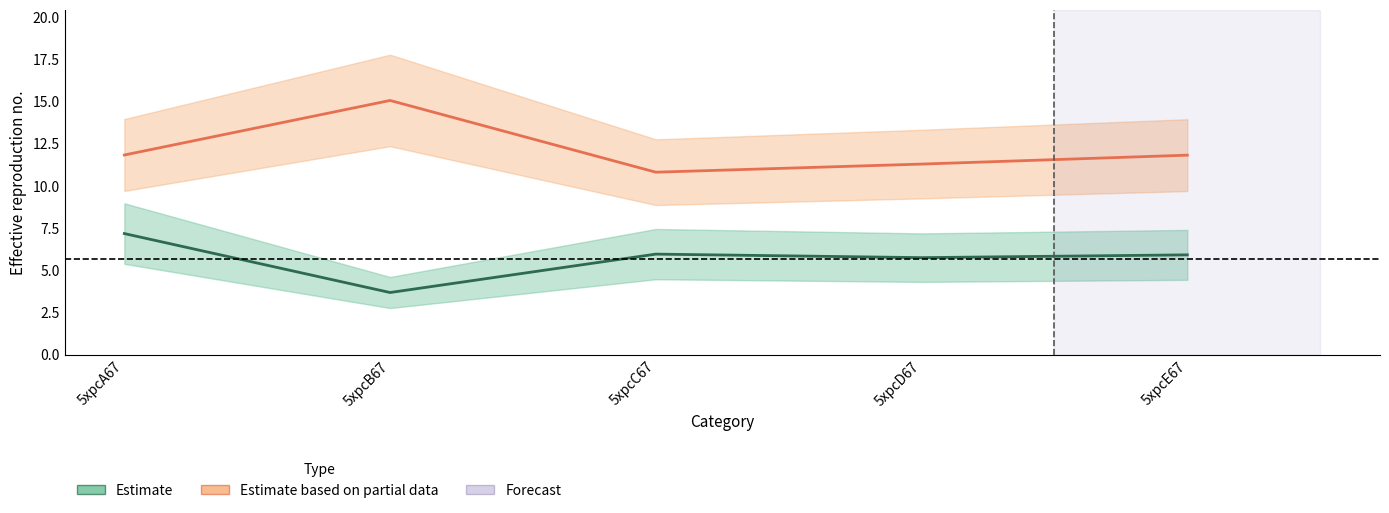

How many values in the col_6 (Estimate) series are below 5?

1